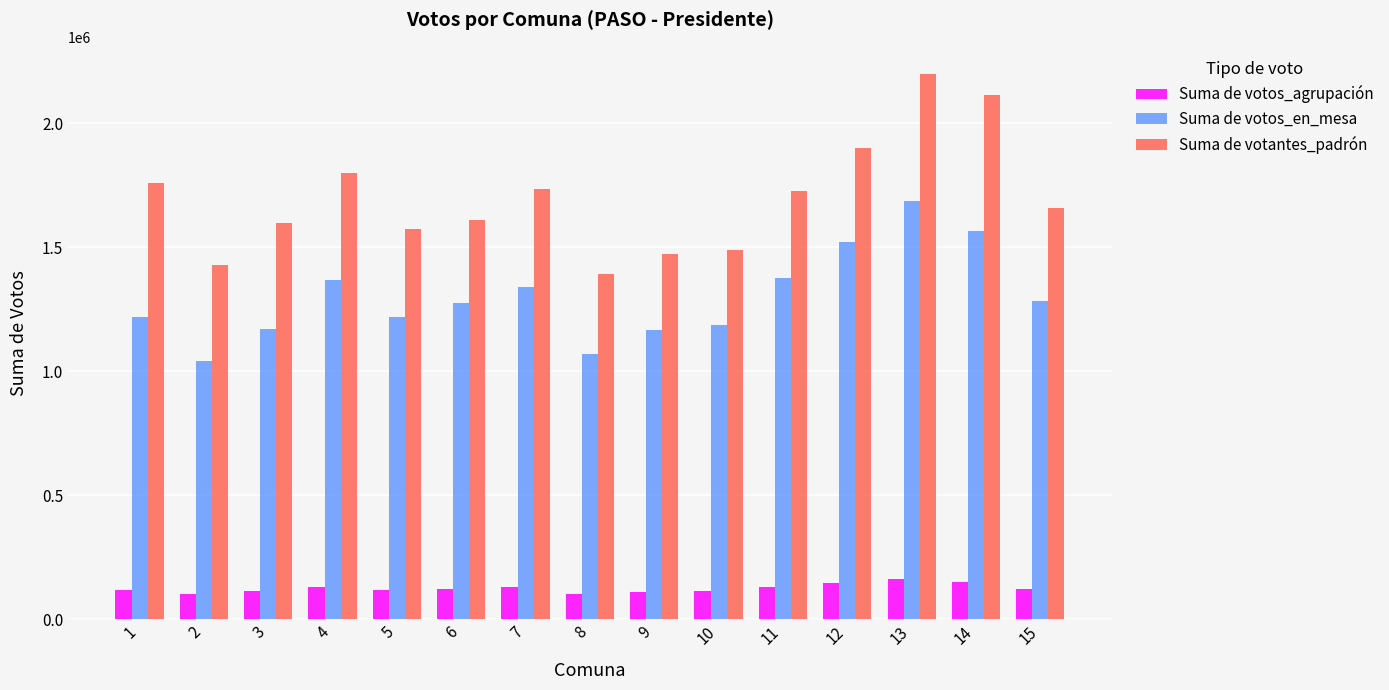

List the series in order of their overall mean, lowest first.

Suma de votos_agrupación, Suma de votos_en_mesa, Suma de votantes_padrón